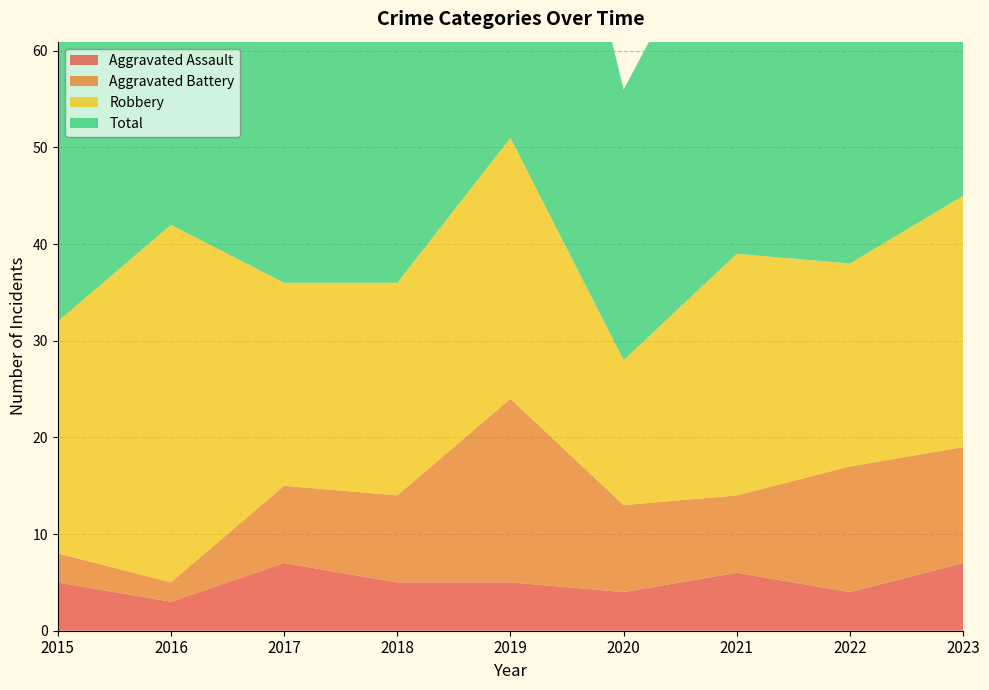

Reading right to left, transcribe all the data shown in this chart.

Aggravated Assault: 2023=7	2022=4	2021=6	2020=4	2019=5	2018=5	2017=7	2016=3	2015=5
Aggravated Battery: 2023=12	2022=13	2021=8	2020=9	2019=19	2018=9	2017=8	2016=2	2015=3
Robbery: 2023=26	2022=21	2021=25	2020=15	2019=27	2018=22	2017=21	2016=37	2015=24
Total: 2023=47	2022=39	2021=39	2020=28	2019=53	2018=38	2017=36	2016=42	2015=32